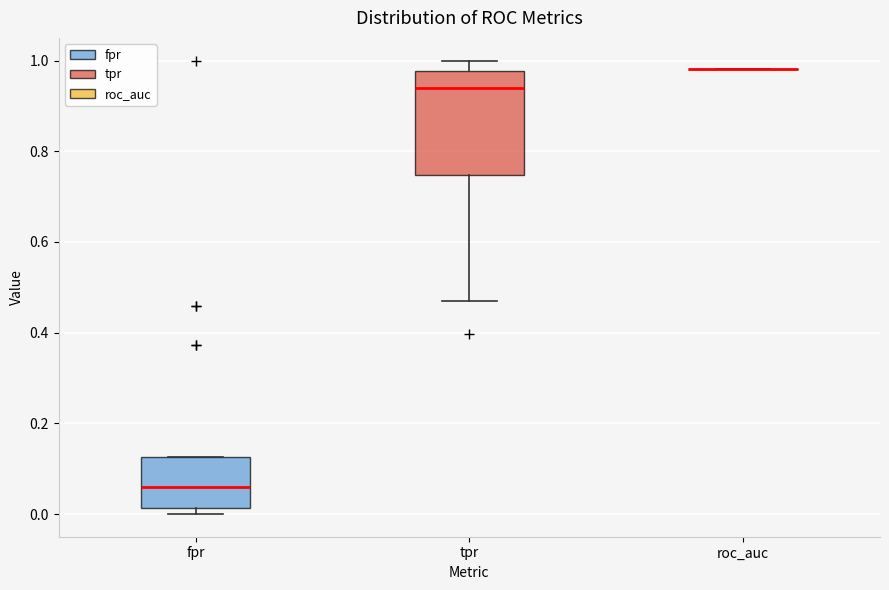

Reading left to right, transcribe this box plot: for each box, give where its median line is, the range the box spans, and where its two whiskers end, as read against the y-axis. The values are not printed on the chart, so give them approximately, as read against the axis.

fpr: median 0.06, box 0.02 to 0.12, whiskers 0.00 to 0.12
tpr: median 0.94, box 0.74 to 0.98, whiskers 0.46 to 1.00
roc_auc: box collapsed to a line at 0.98, whiskers 0.98 to 0.98